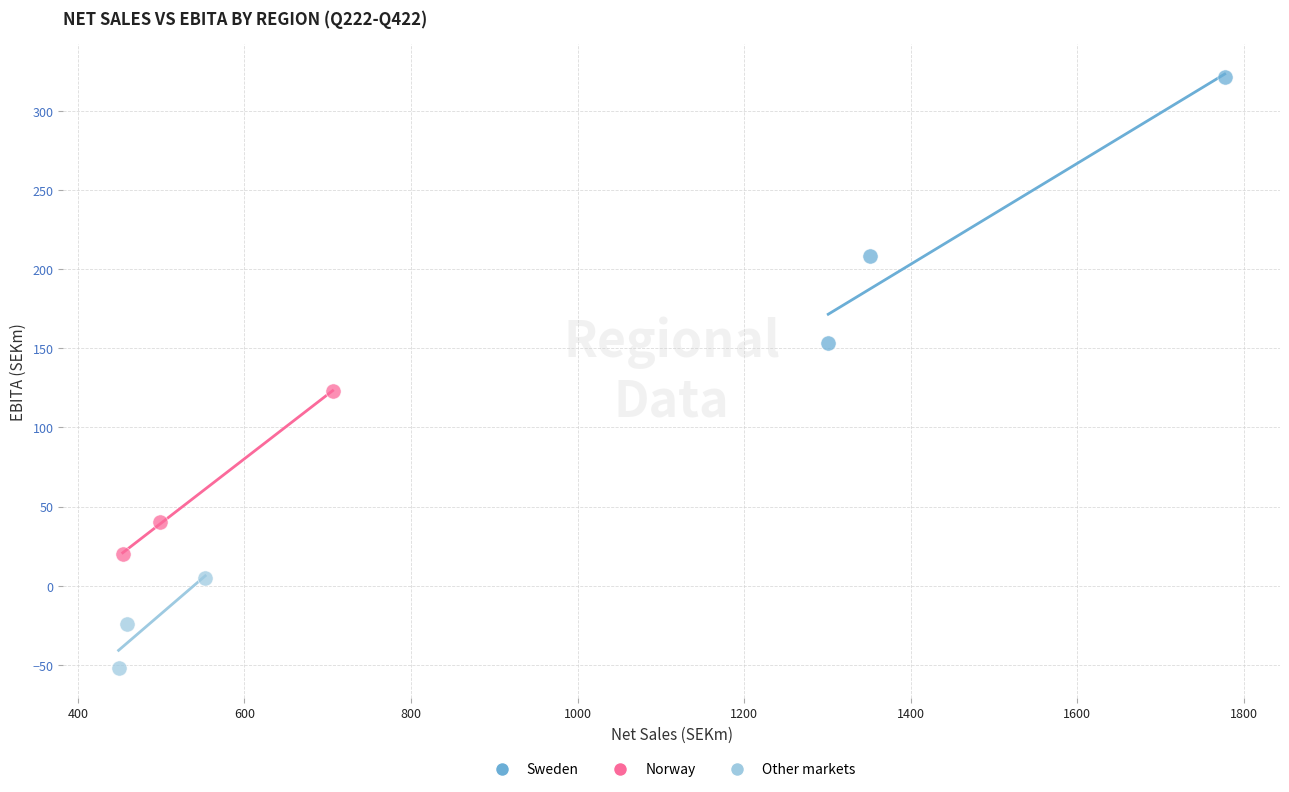

Which series has the widest spread of Y values?

Sweden